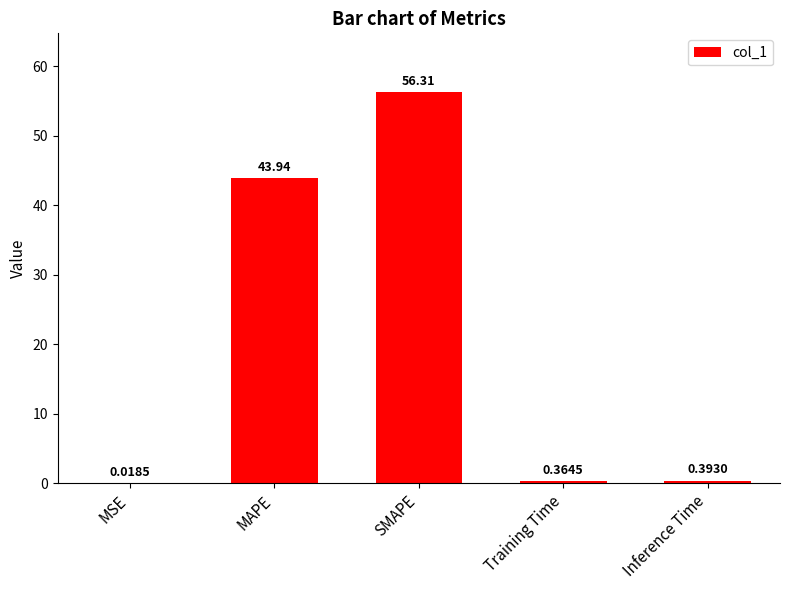

Which has a higher value, Training Time or MAPE?

MAPE